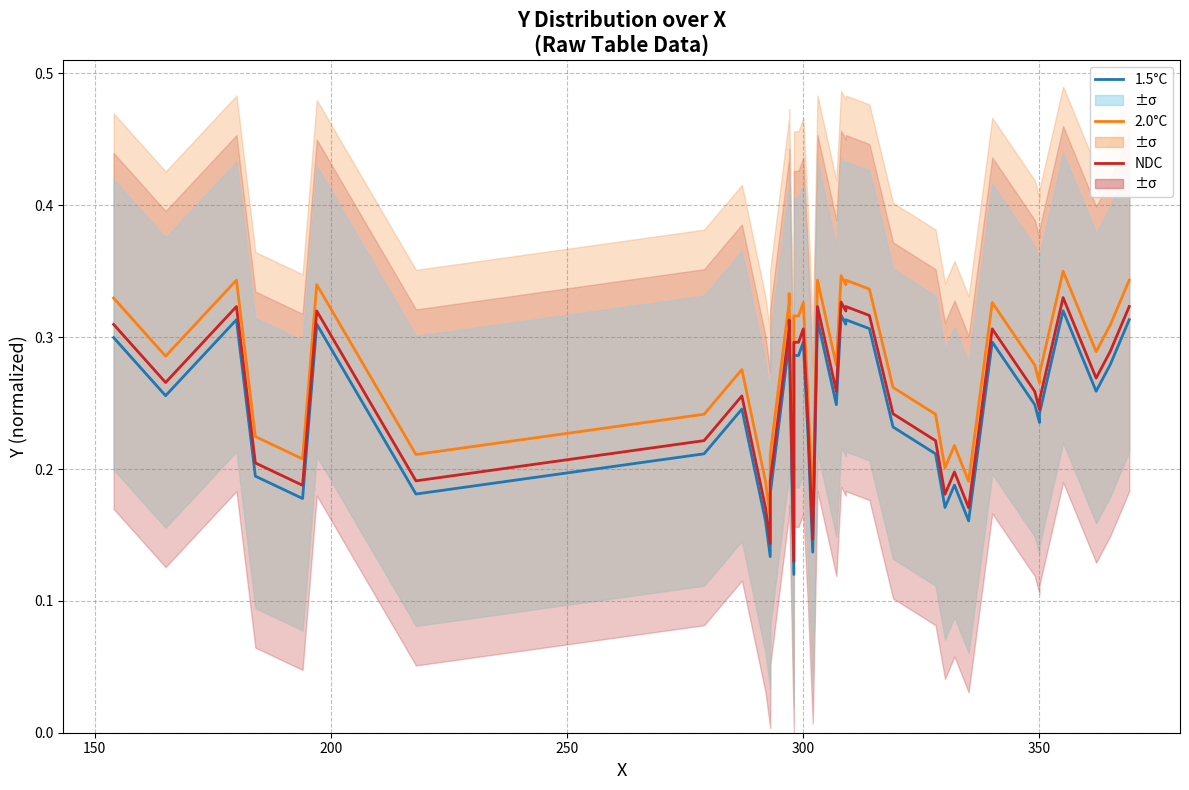

Which series has the widest spread of values?

1.5°C